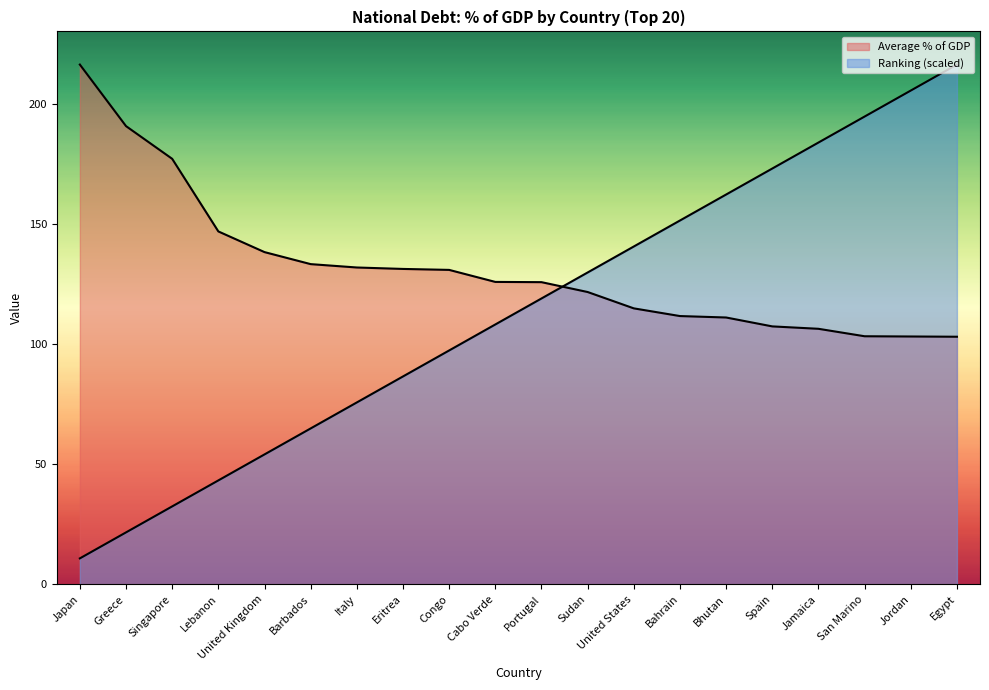

What is the total value across all series at Jamaica?

290.1